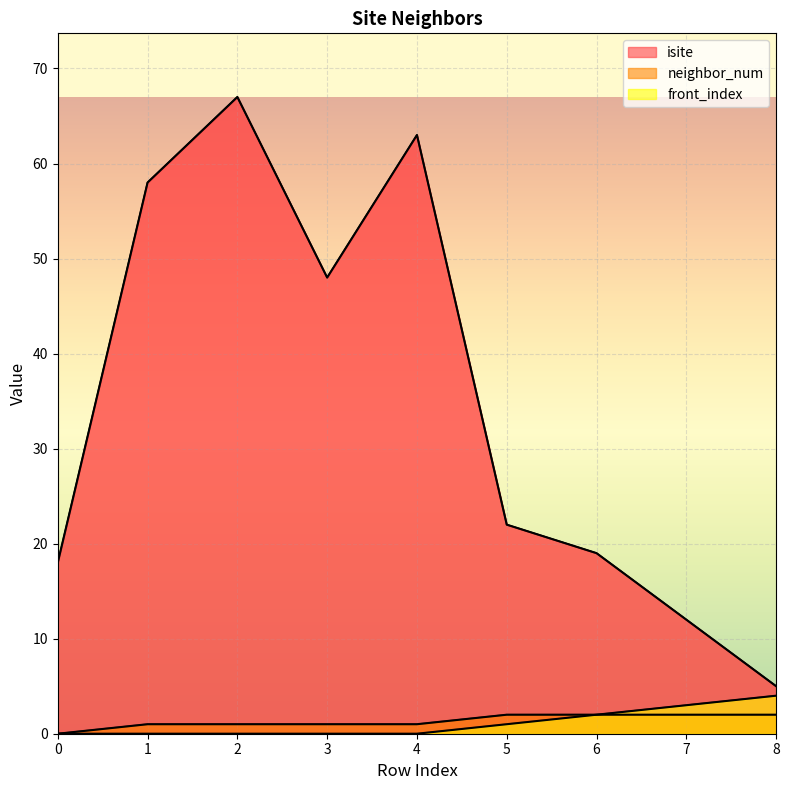

Reading left to right, extract all data points from this chart.

isite: 18	58	67	48	63	22	19	12	5
neighbor_num: 0	1	1	1	1	2	2	2	2
front_index: 0	0	0	0	0	1	2	3	4